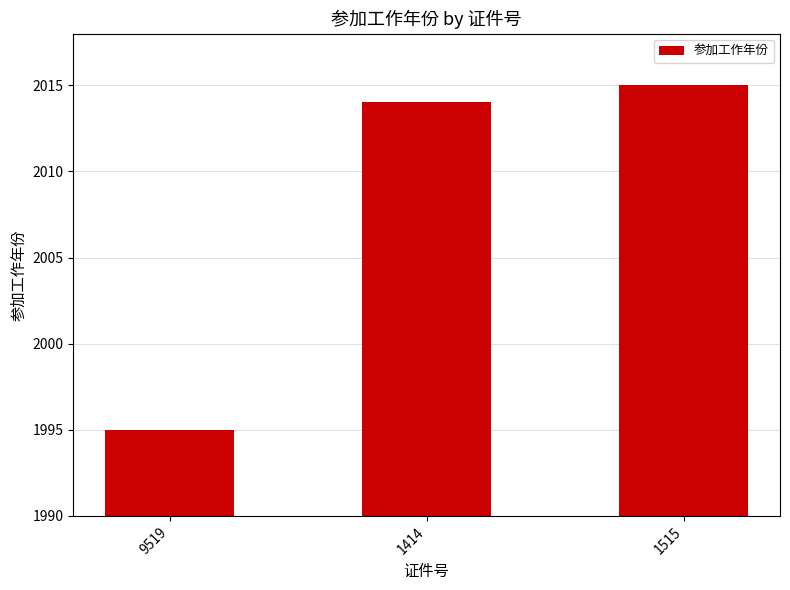

List the labels in order of value, largest first.

1515, 1414, 9519